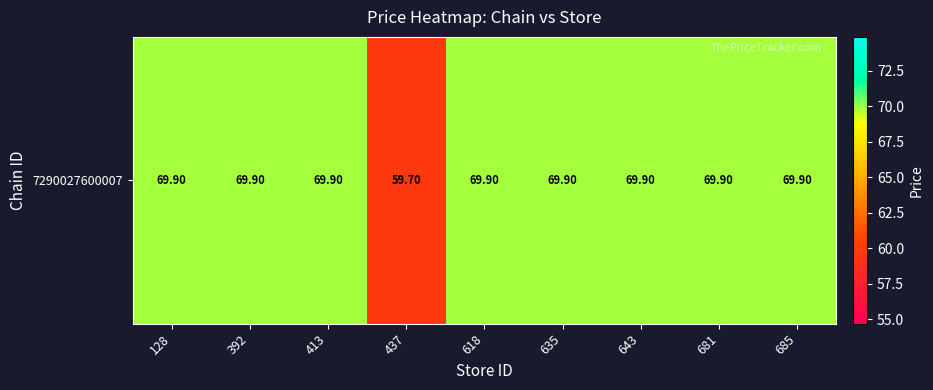

True or false: the data shows 69.9 at 618.

True